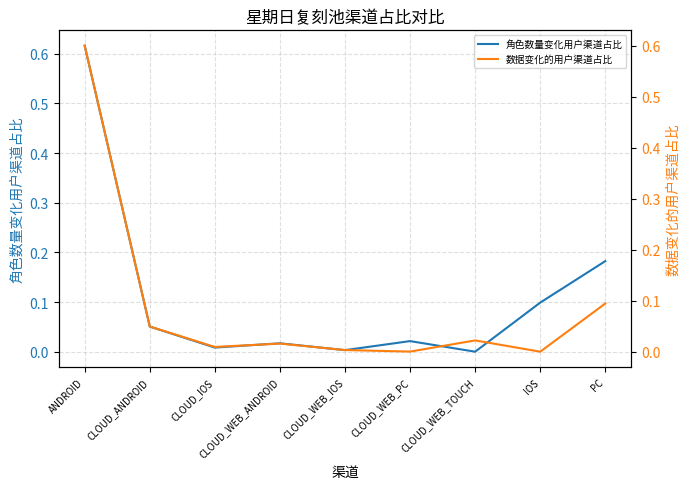

True or false: 数据变化的用户渠道占比 and 角色数量变化用户渠道占比 cross at least once.

True